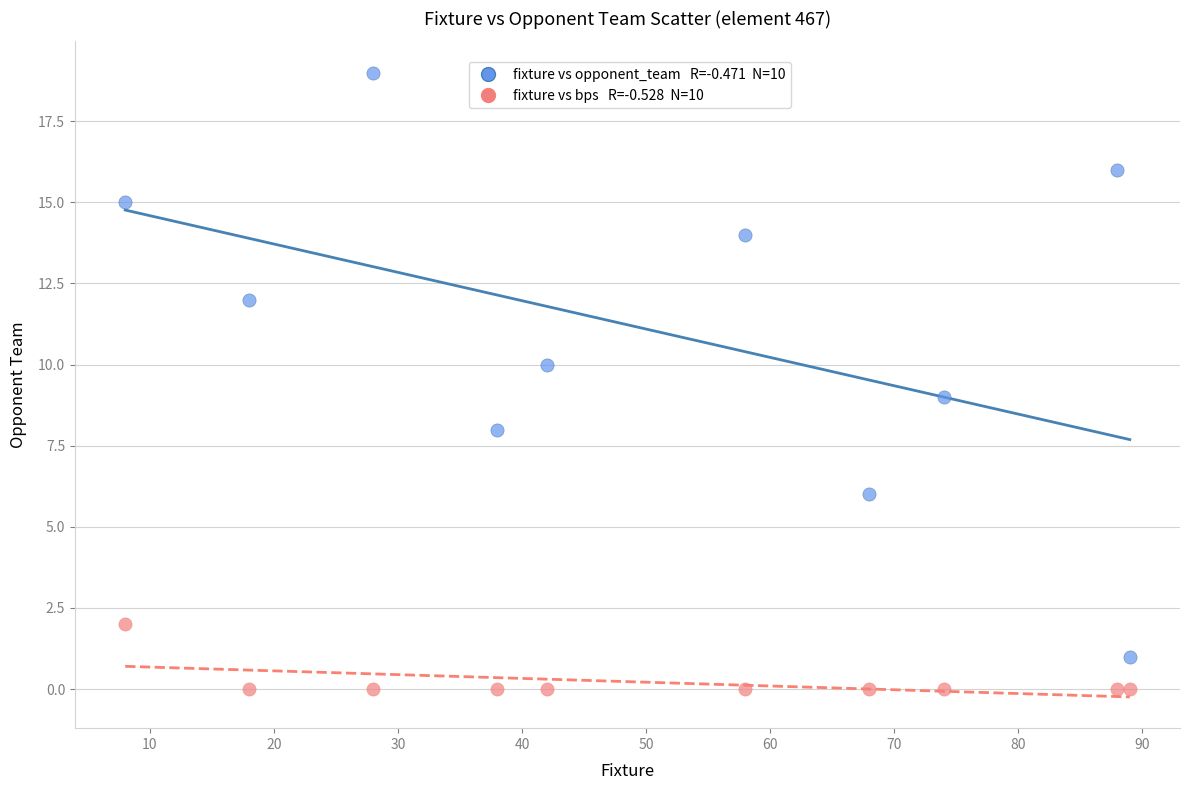

Across all data points, what is the range of Y values (max minus min)?

19